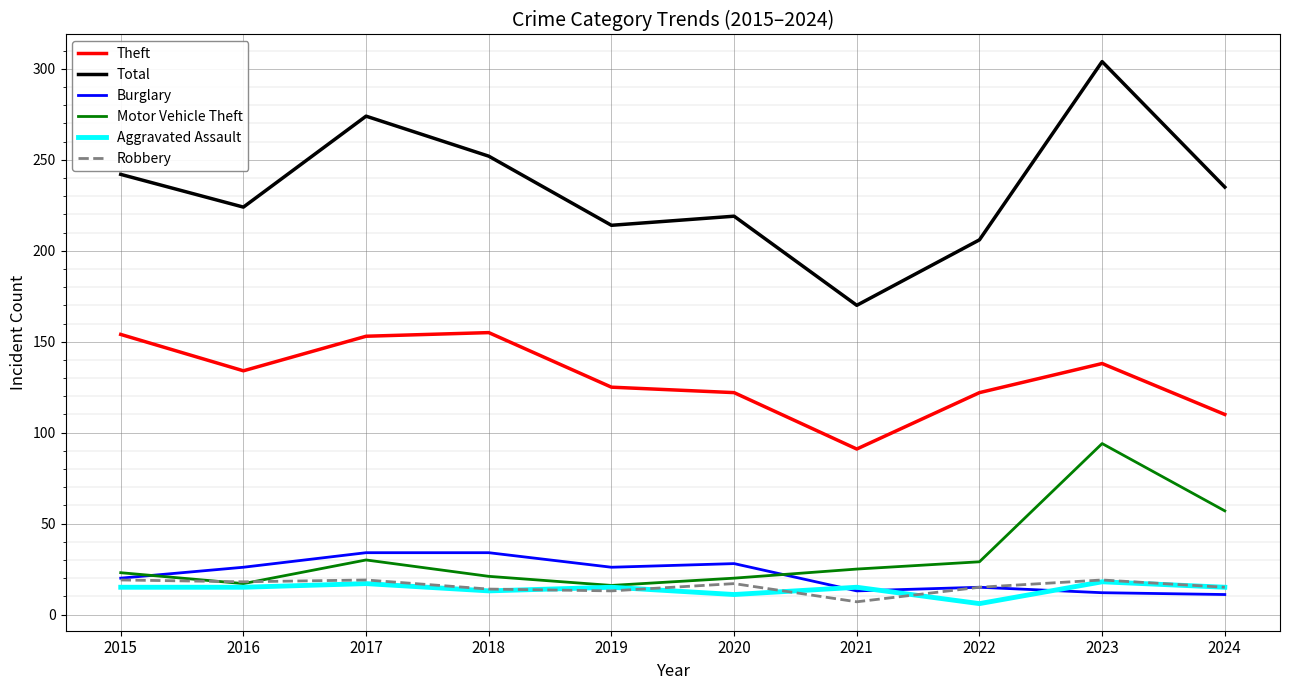

How many series are shown in this chart?

6